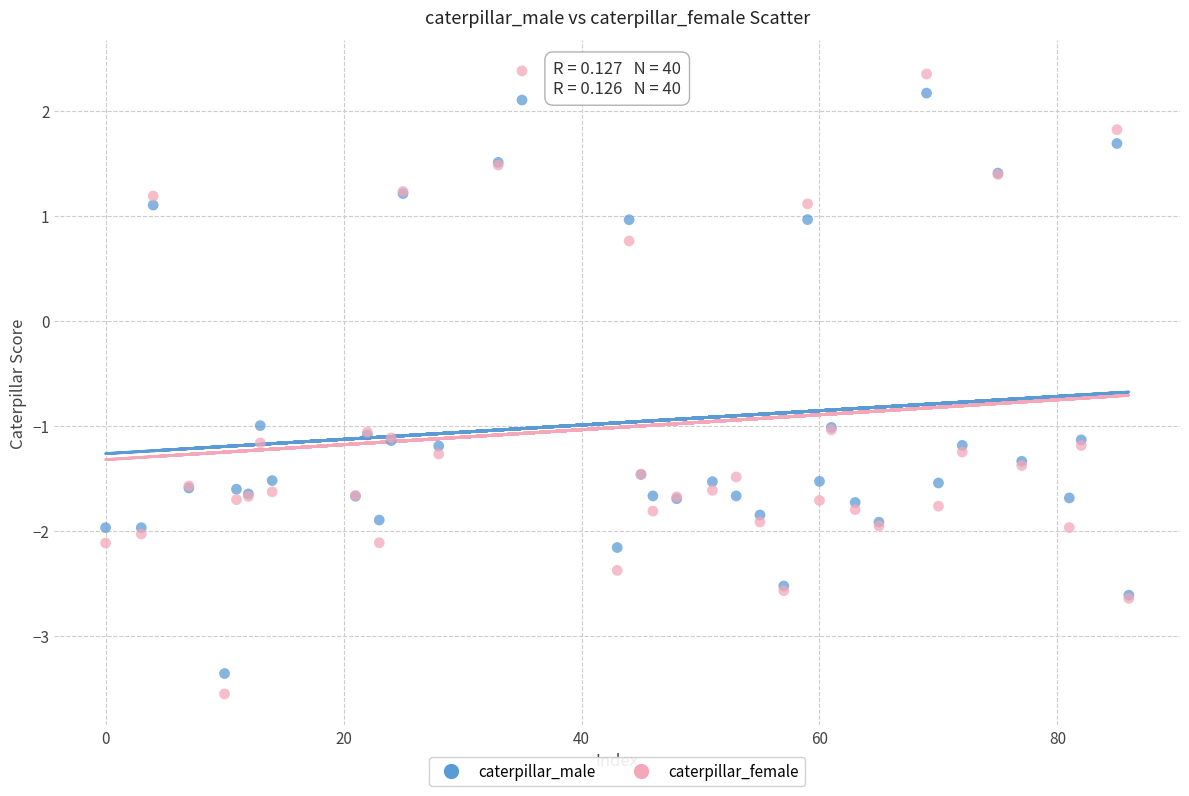

What are all the series names shown in the legend?

caterpillar_male, caterpillar_female